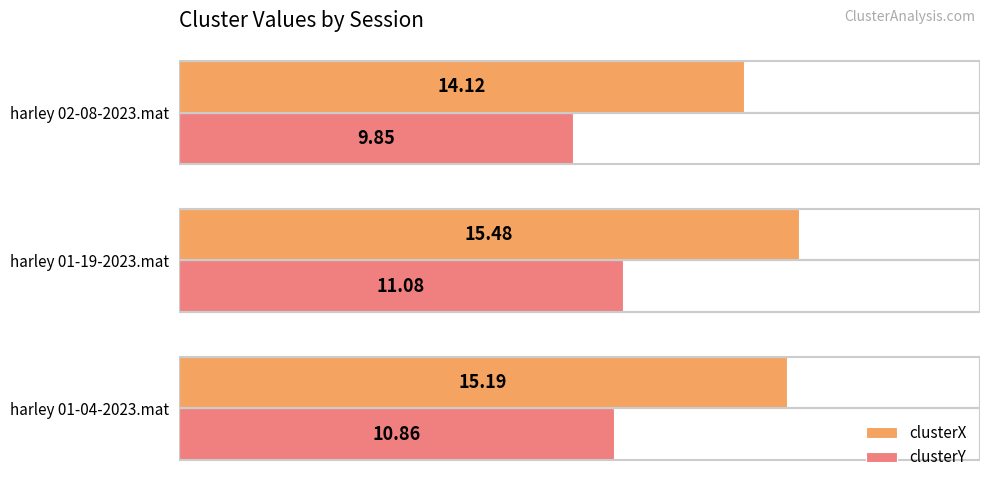

What are all the series names shown in the legend?

clusterX, clusterY